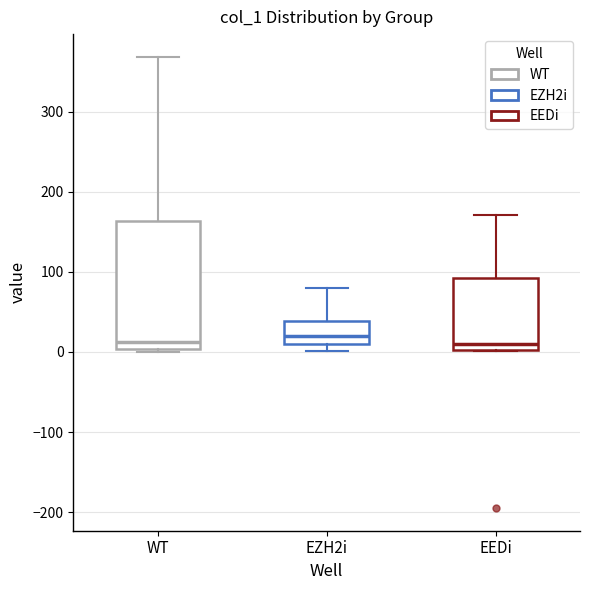

Where is the lower edge of the box for EZH2i on the y-axis? The values are not printed on the chart, so give them approximately, as read against the axis.

10